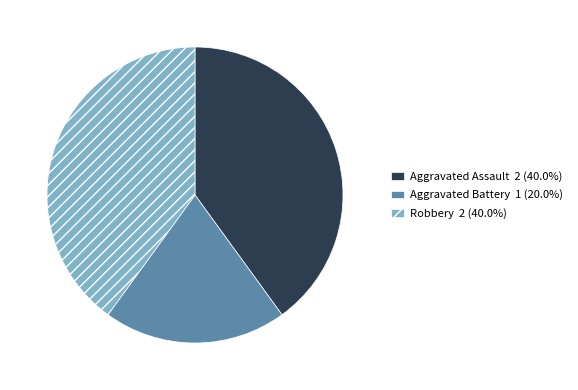

Is there a majority slice in this chart?

No